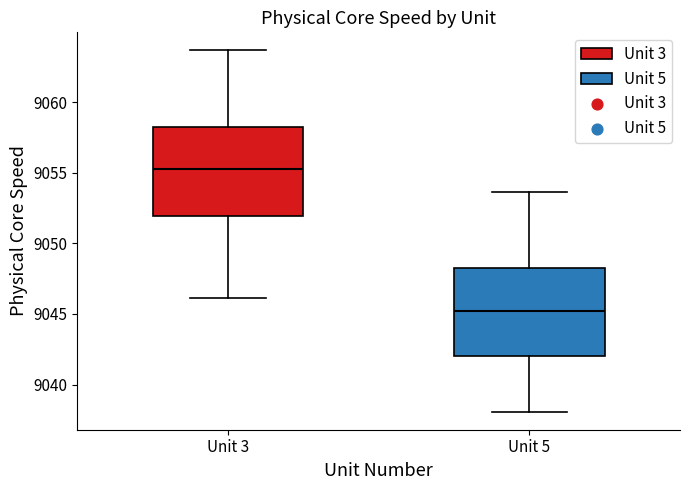

Which box's median line is the highest?

Unit 3